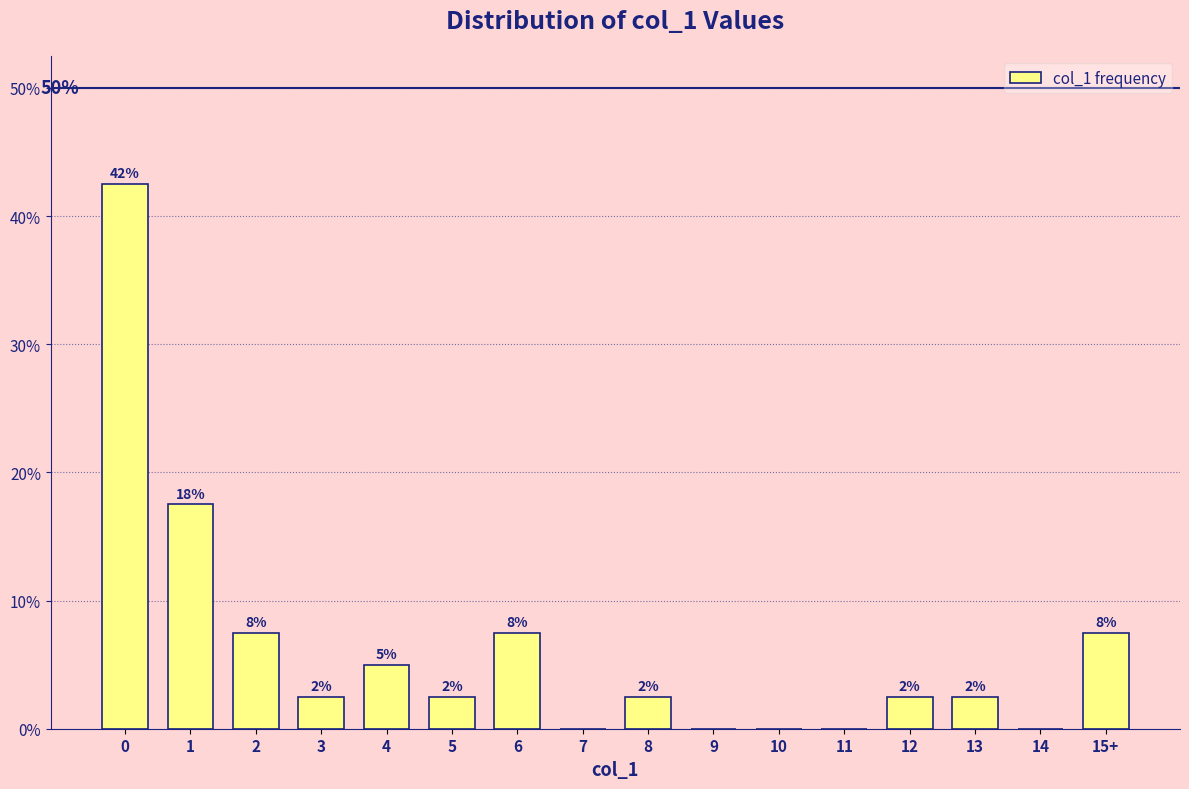

Are the bars horizontal?

No